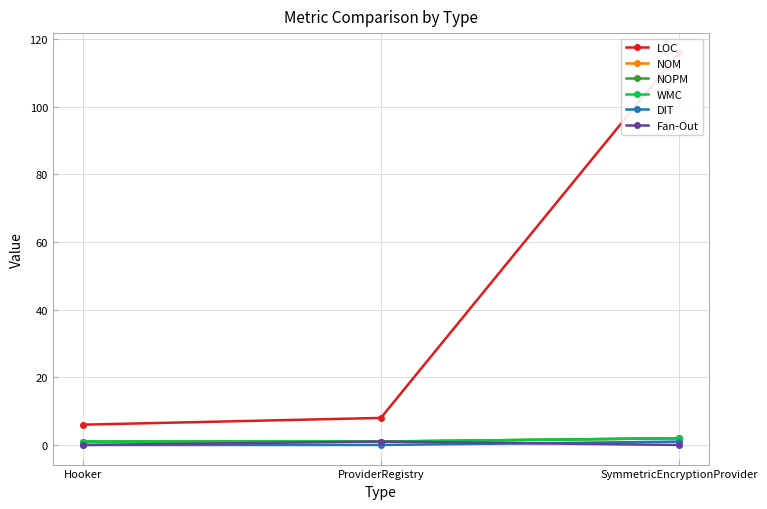

Which series has the largest range (max minus min)?

LOC